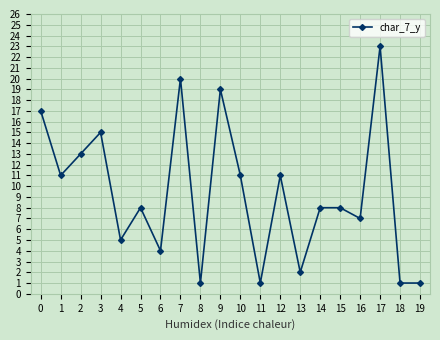

Where is the first local maximum?

3